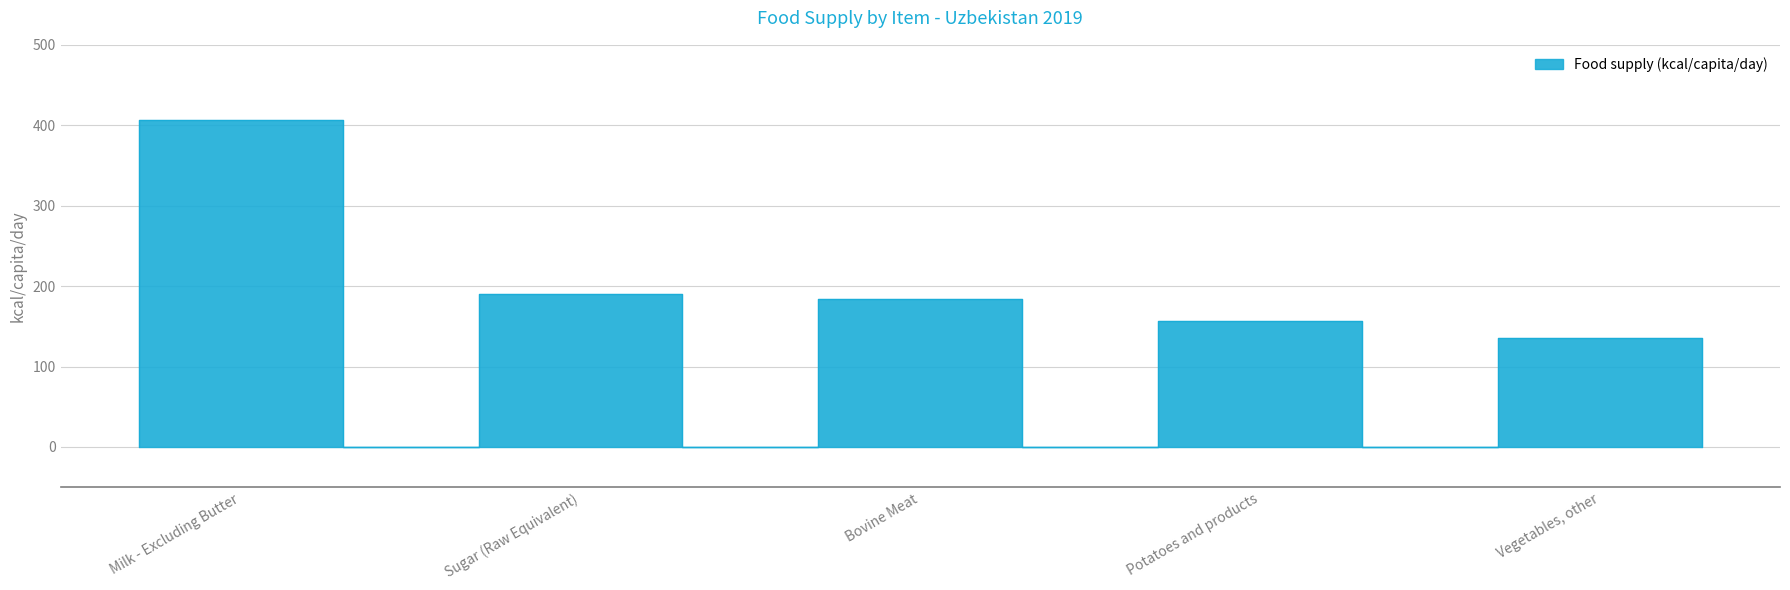

What is the value of the 1st point from the left?

407